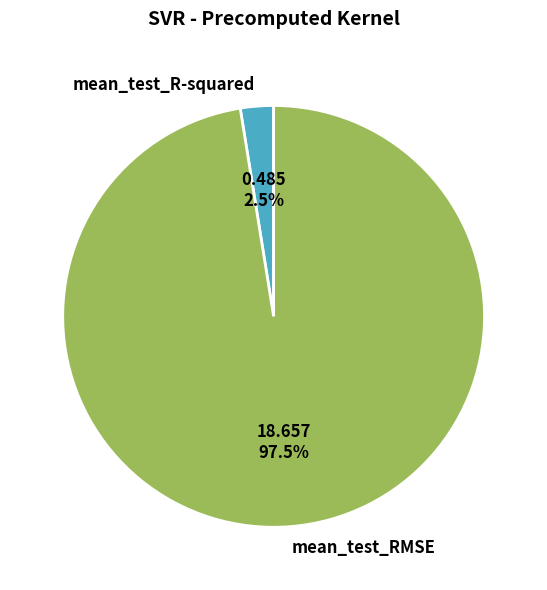

Between mean_test_R-squared and mean_test_RMSE, which is larger?

mean_test_RMSE